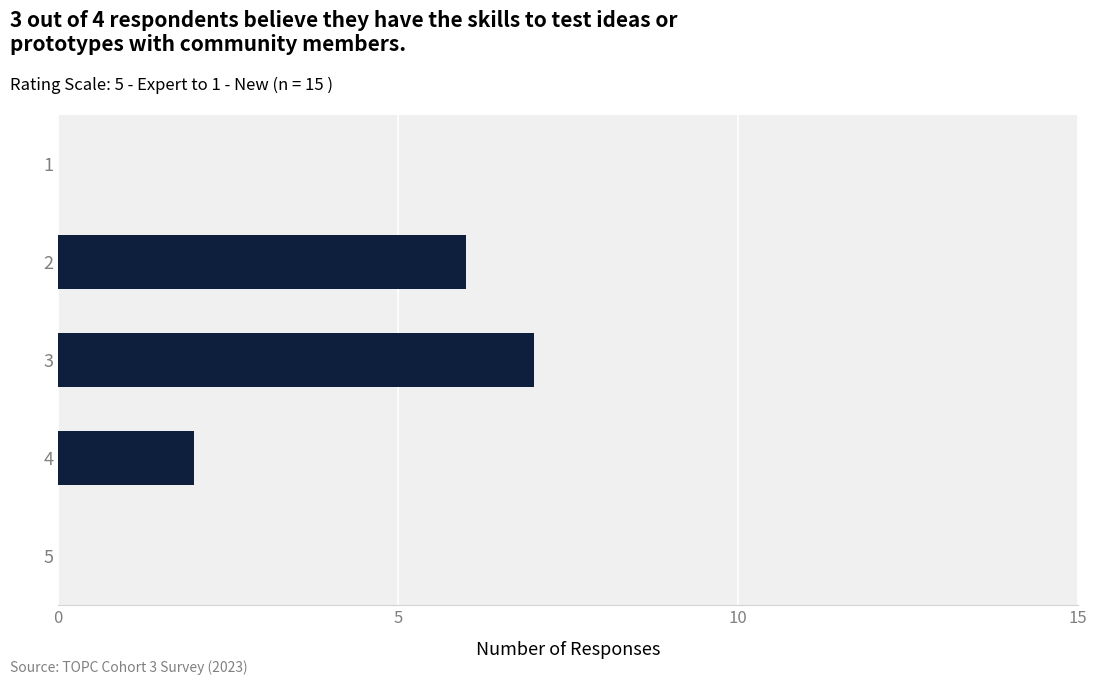

Reading top to bottom, transcribe all the data shown in this chart.

1=0	2=6	3=7	4=2	5=0